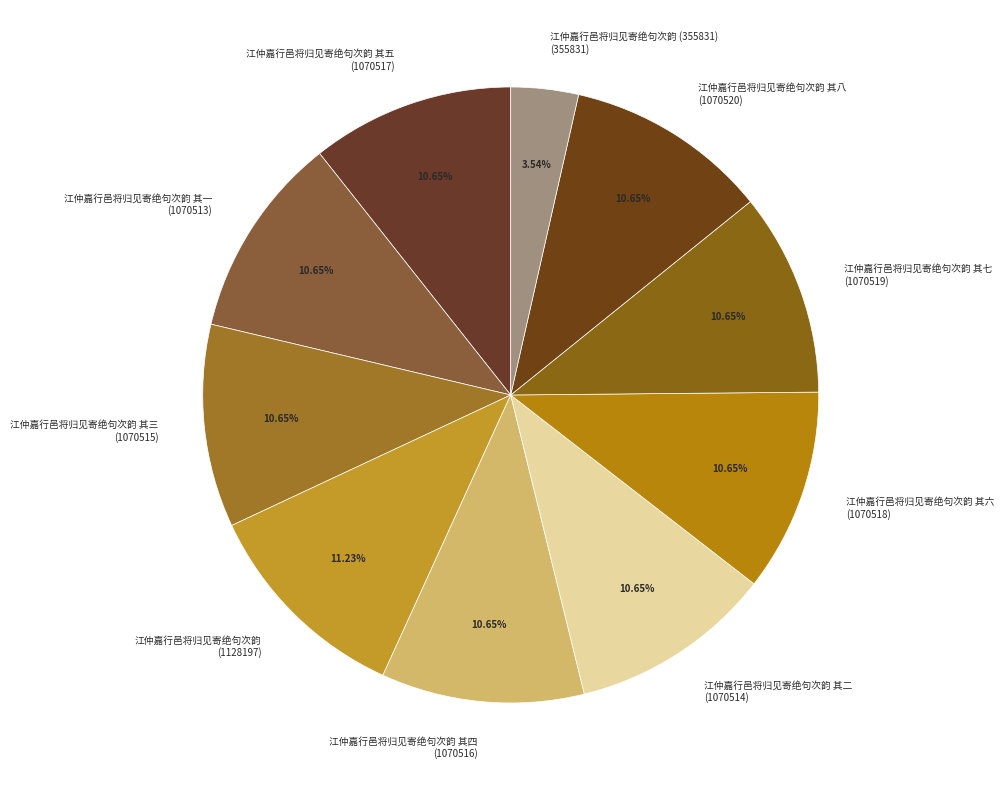

What is the ratio of the value at 江仲嘉行邑将归见寄绝句次韵 其一 (1070513) to the value at 江仲嘉行邑将归见寄绝句次韵 其二 (1070514)?

1.0